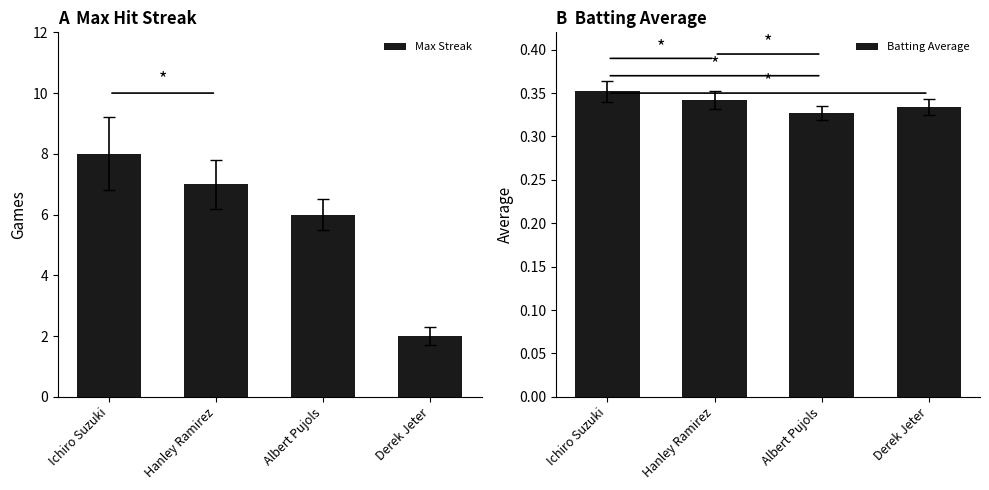

The value of Max Streak at Ichiro Suzuki is 3.1. True or false?

False